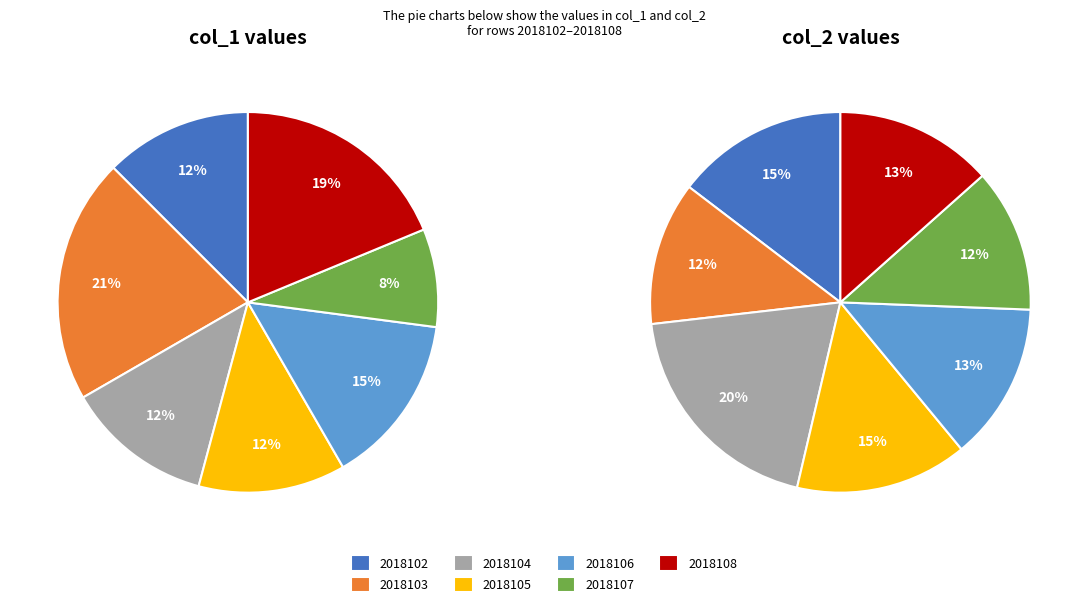

To the nearest percent, what is the difference between the 2018108 and 2018107 slice percentages?

10%